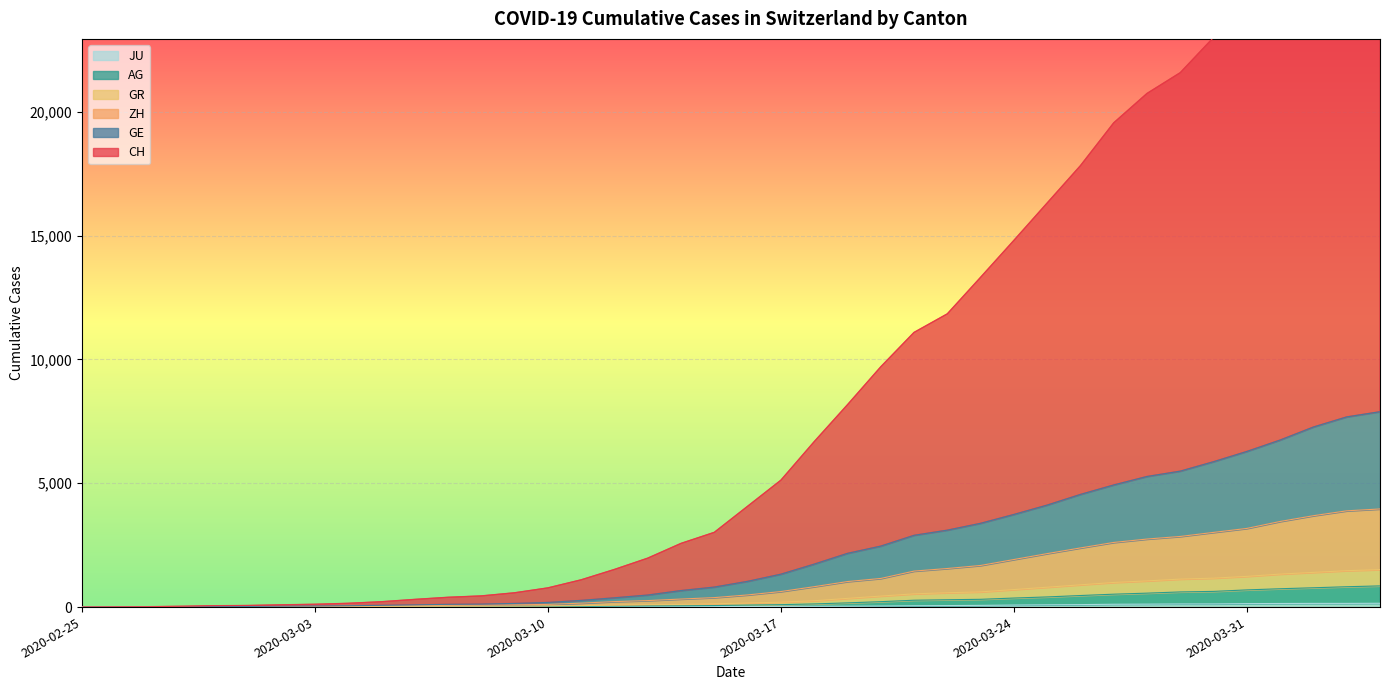

True or false: JU and AG intersect in this chart.

False